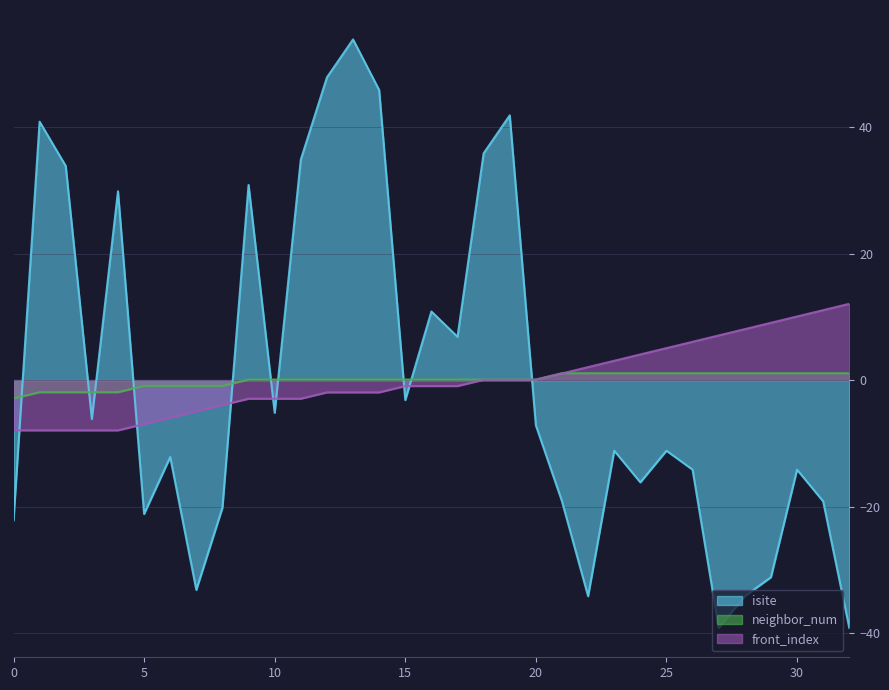

True or false: isite and neighbor_num cross at least once.

True